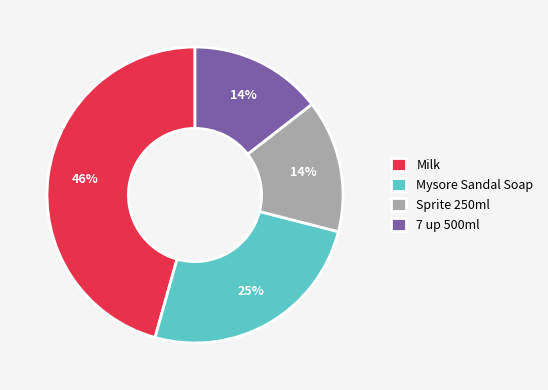

To the nearest percent, what percentage of the pie is 7 up 500ml?

14%